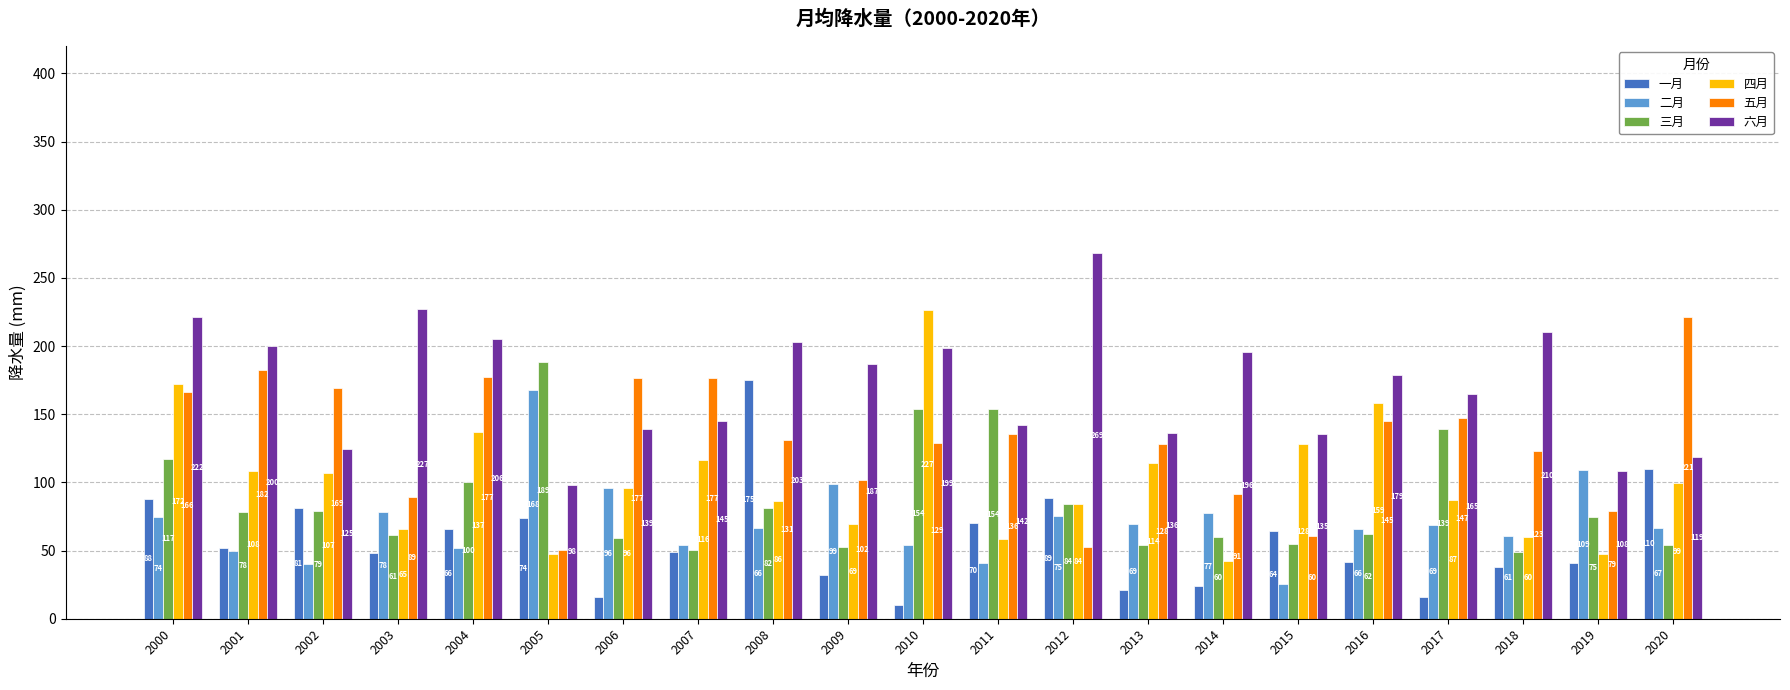

At 2016, list the series in order from smallest to largest.

一月, 三月, 二月, 五月, 四月, 六月